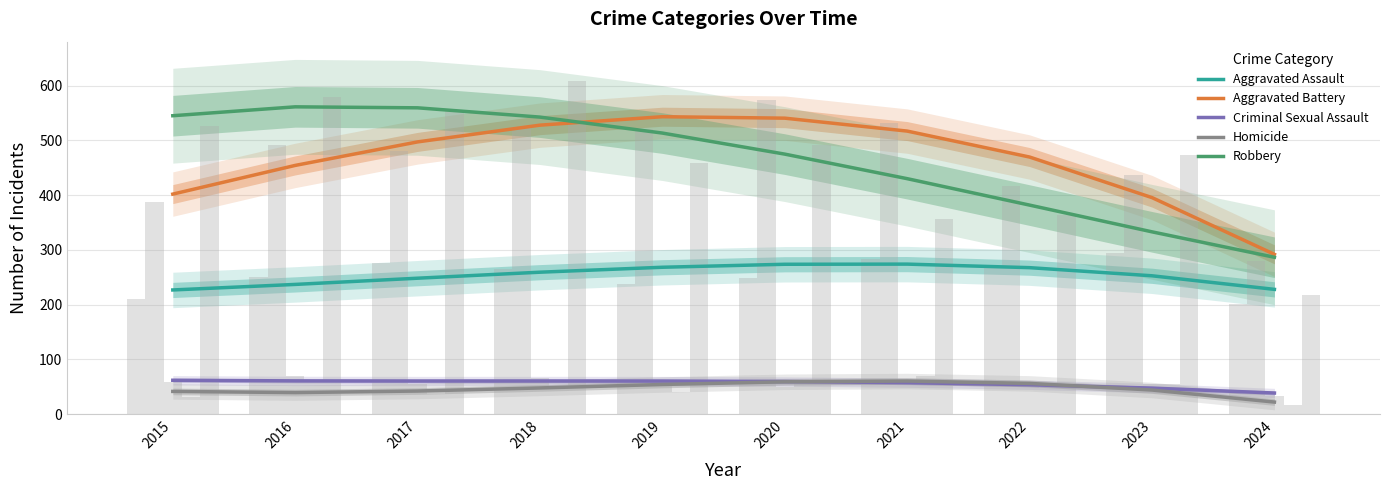

Rank the series by their maximum value, from lowest to highest.

Homicide, Criminal Sexual Assault, Aggravated Assault, Aggravated Battery, Robbery